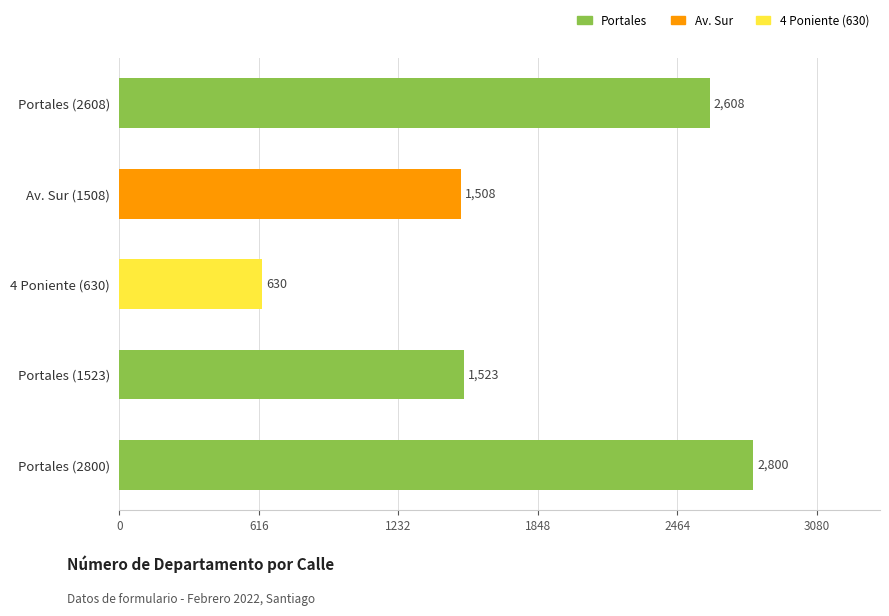

What is the sum of all values?

9069